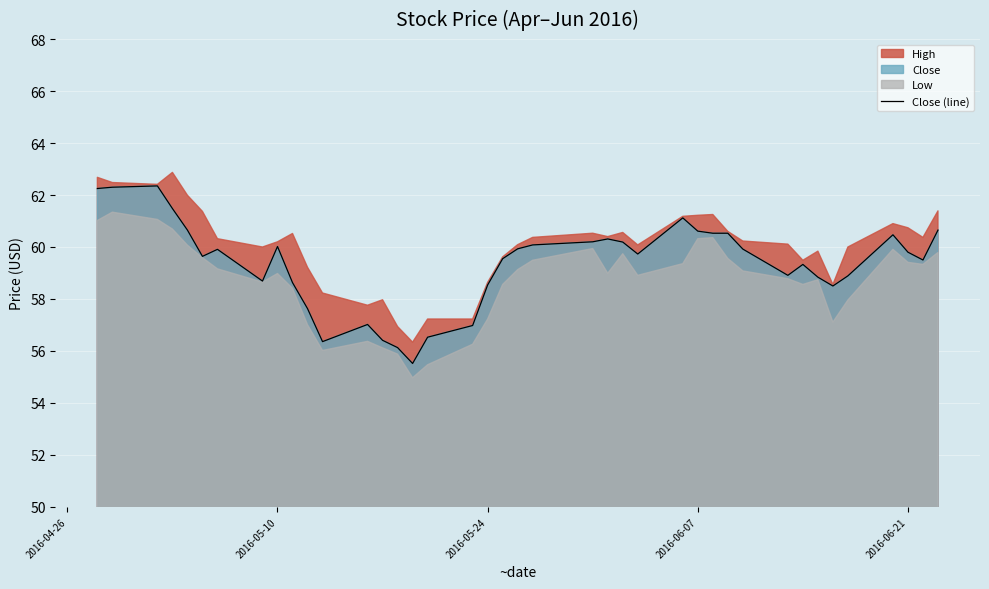

True or false: the data has more than 2 interior local peaks.

True